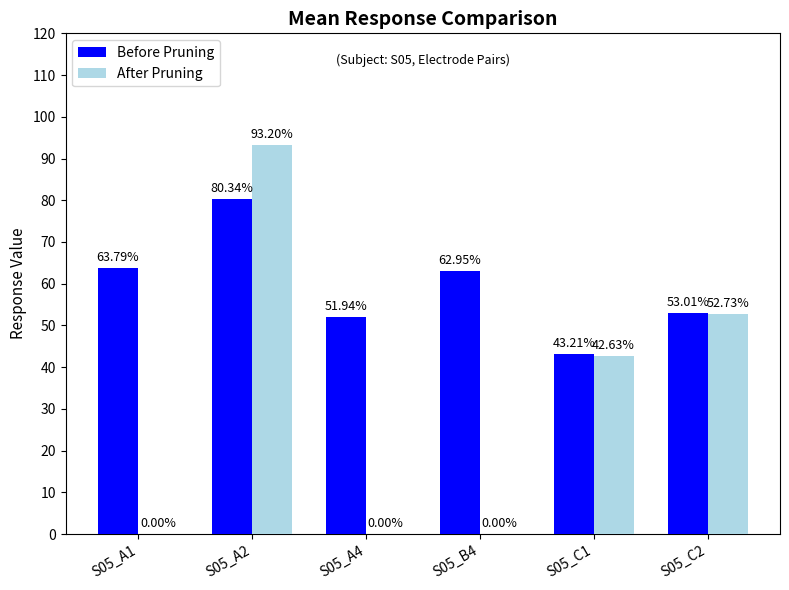

What are all the series names shown in the legend?

Before Pruning, After Pruning